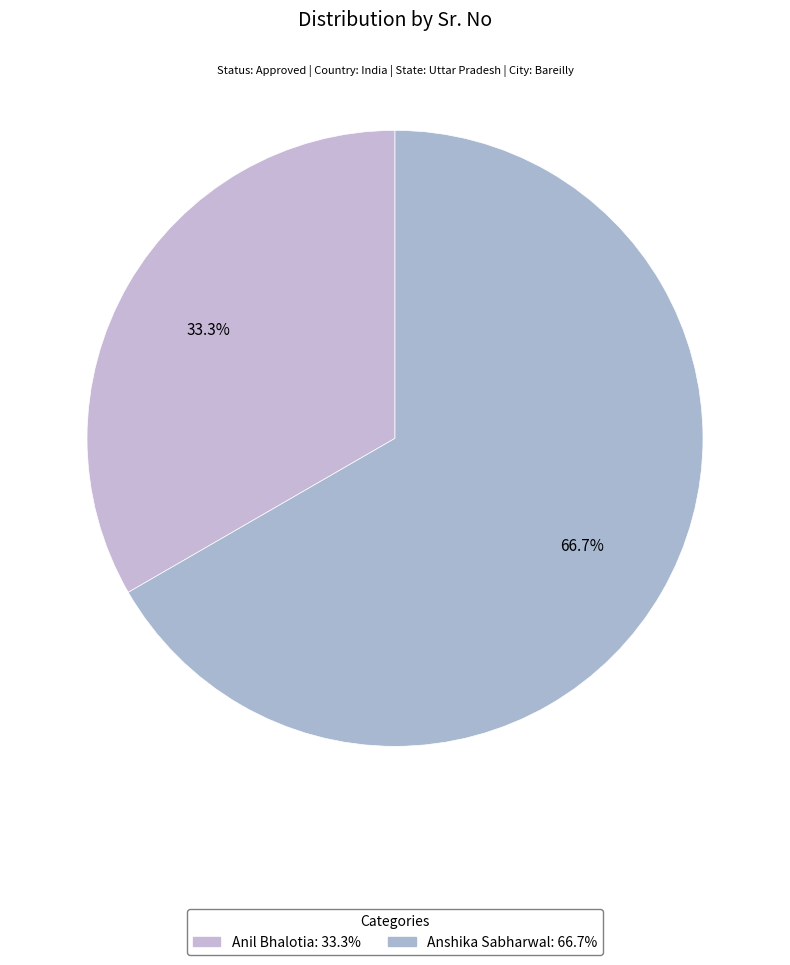

To the nearest percent, what is the difference between the Anshika Sabharwal and Anil Bhalotia slice percentages?

33%